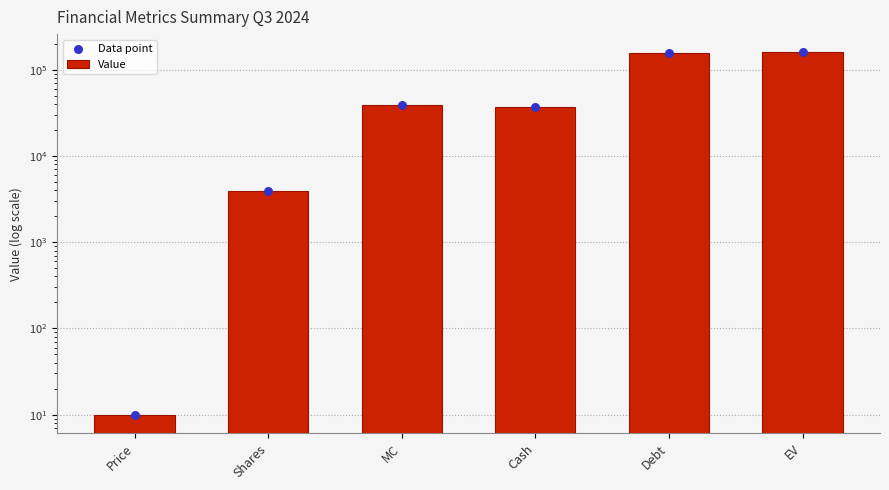

Which series reaches the minimum Y coordinate?

Value